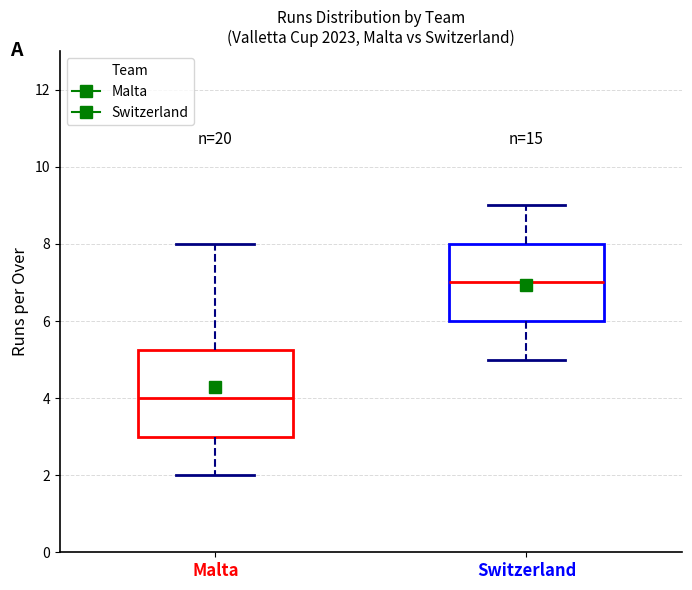

Comparing the boxes themselves (not the whiskers), which one is the tallest?

Malta